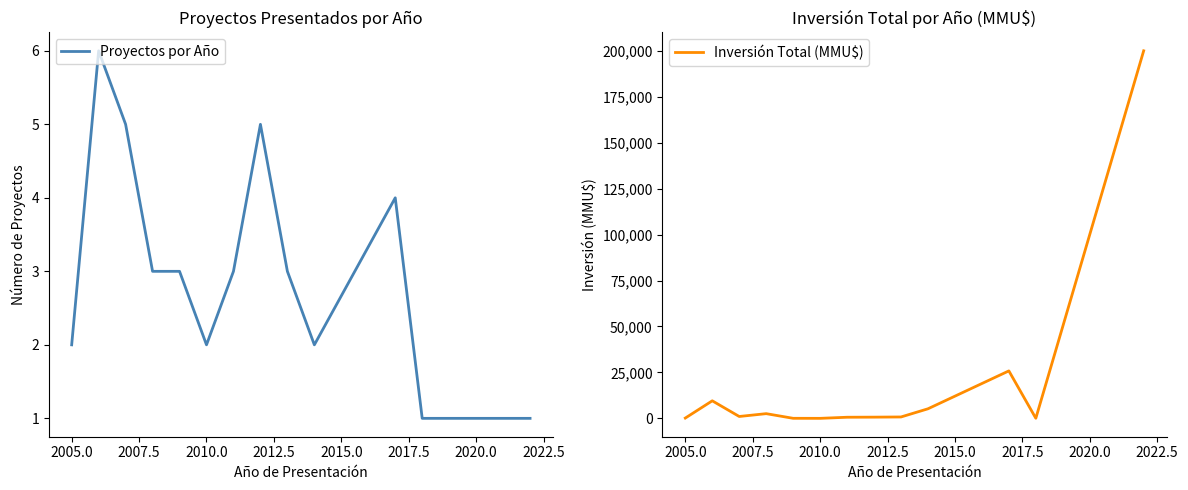

The value of Inversión Total (MMU$) at 2005.0 is 254. True or false?

False